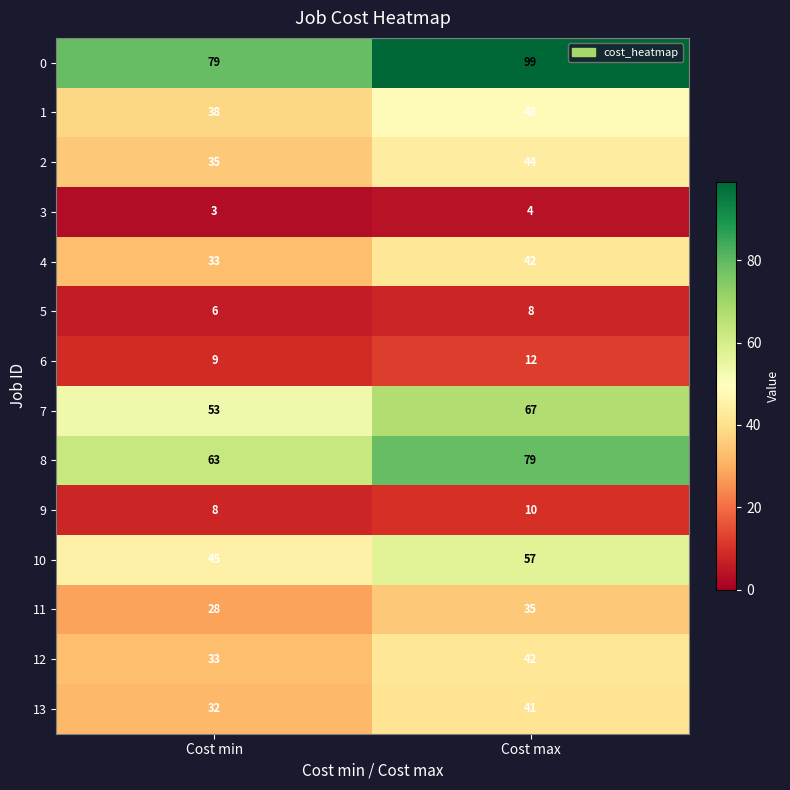

Which category has the highest value across all series?

Cost max